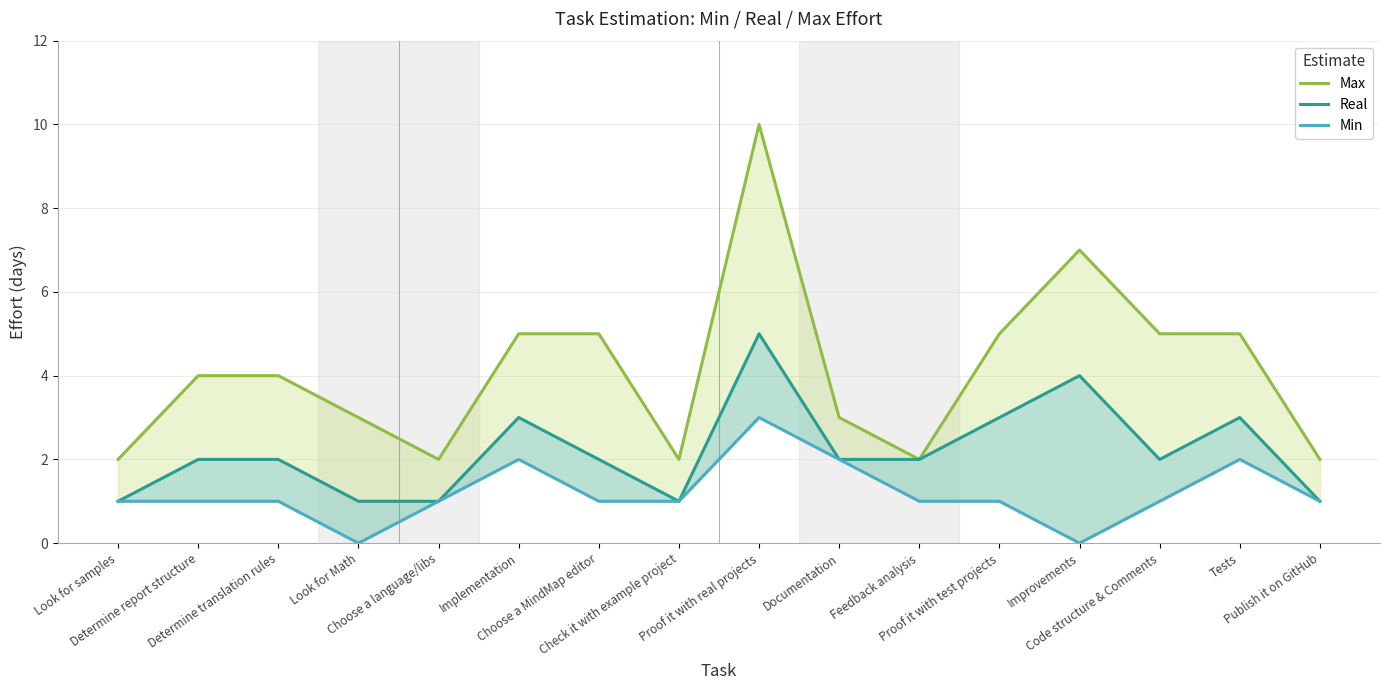

What is the label of the 13th point from the right?

Look for Math